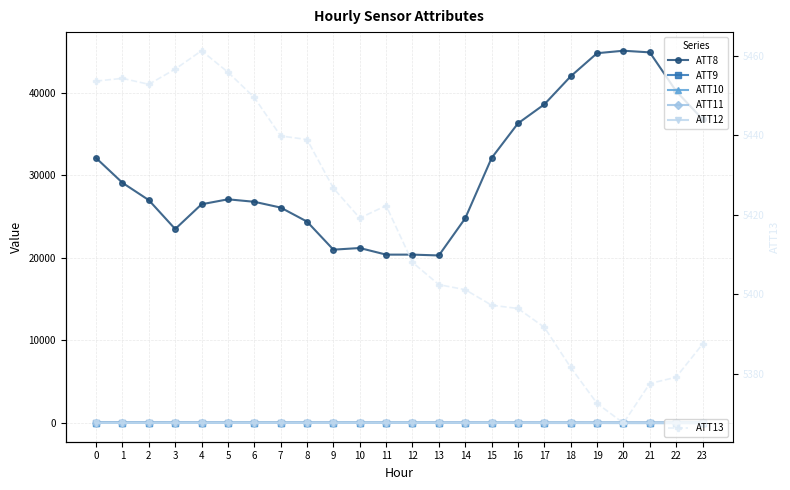

True or false: ATT13 and ATT9 cross at least once.

False